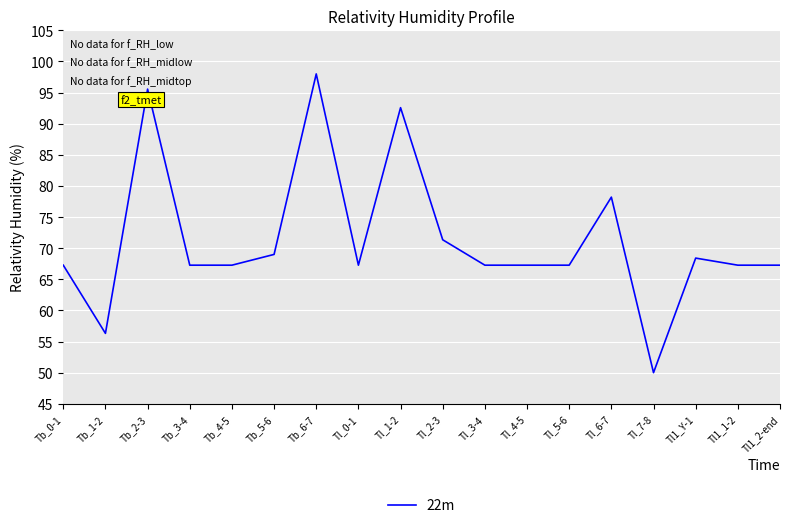

What is the sum of all values?

1284.8